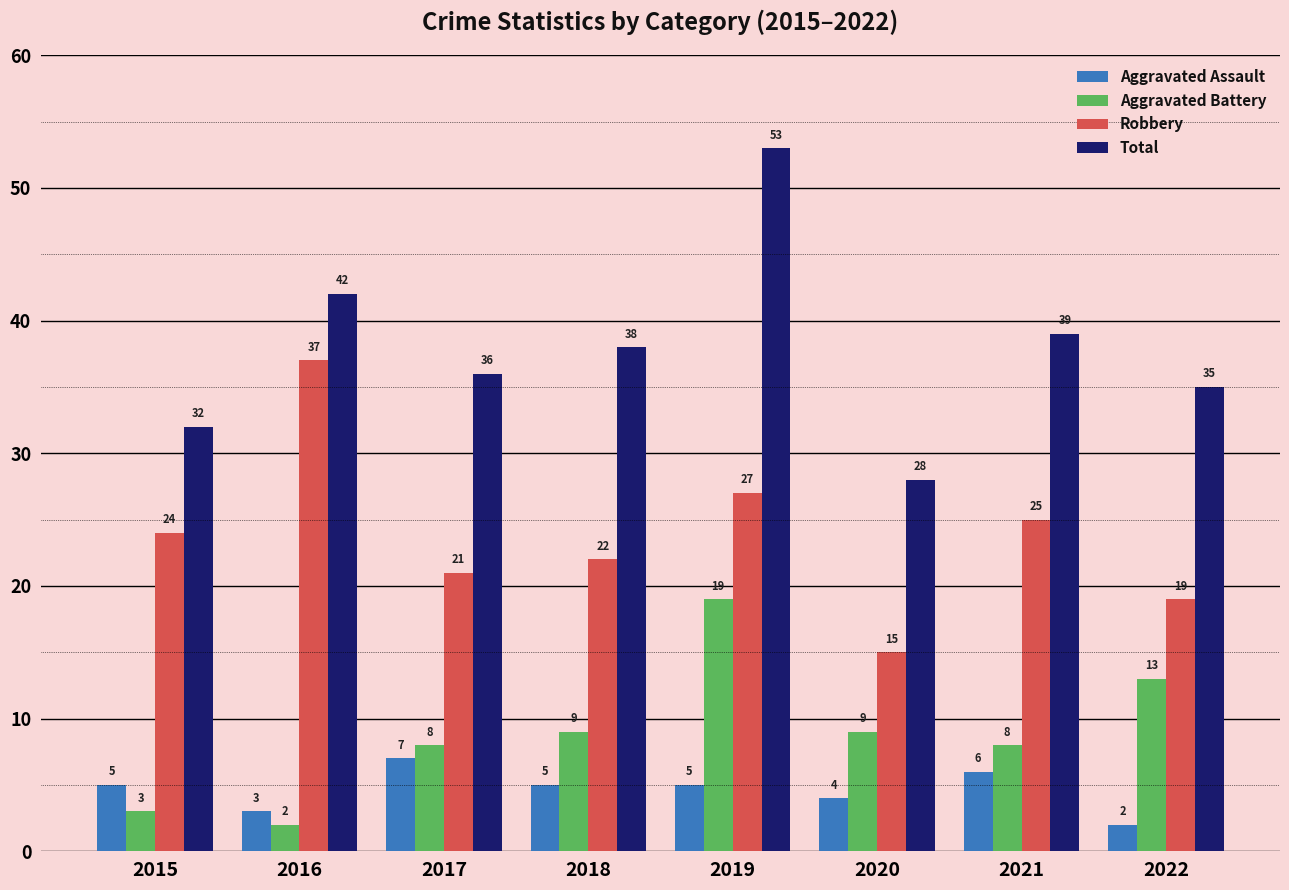

True or false: Total has a value of 32 at 2015.

True